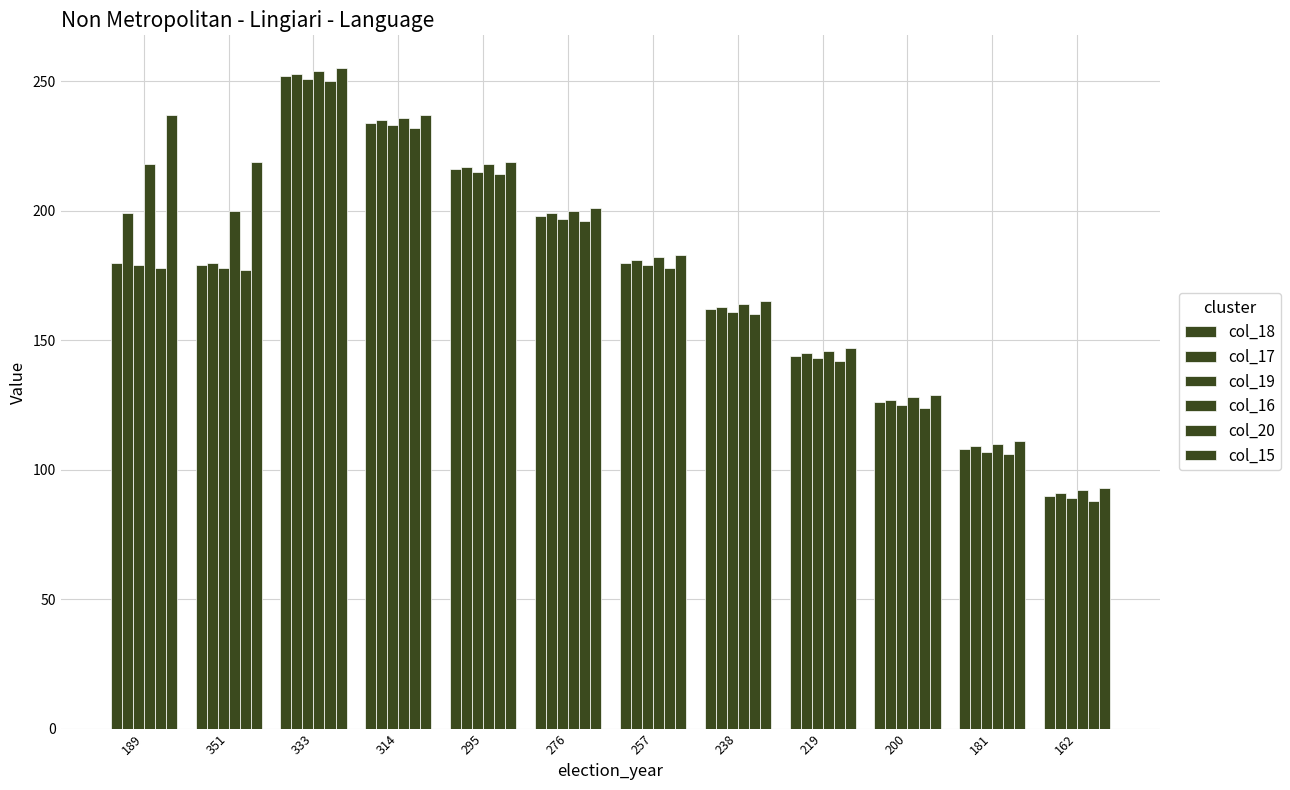

What is the spread (max minus min) of values at 181?

5